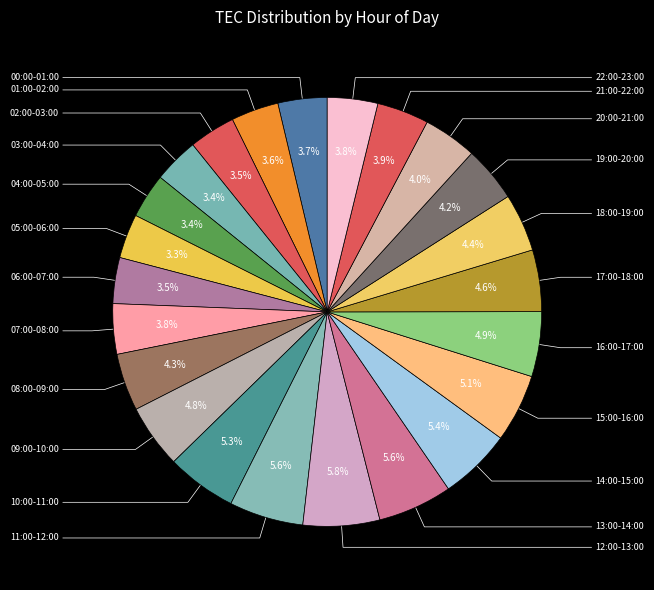

How many segments does this pie chart have?

23